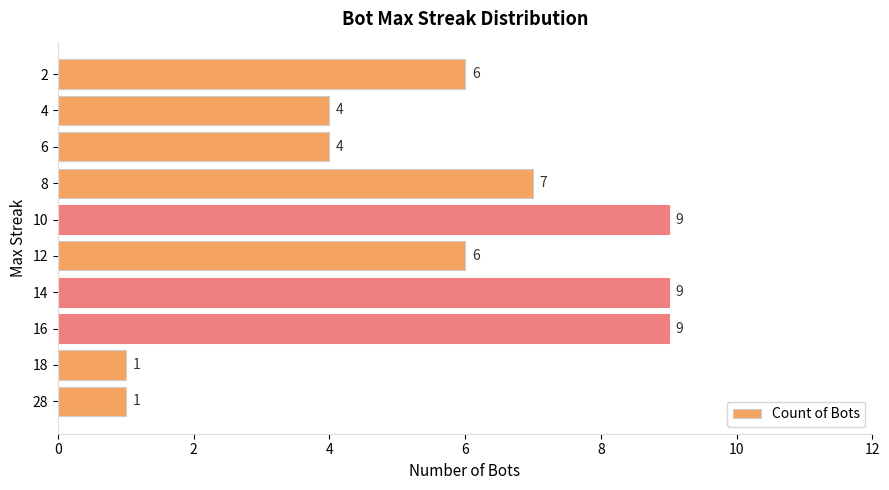

Between 6 and 12, which is larger?

12